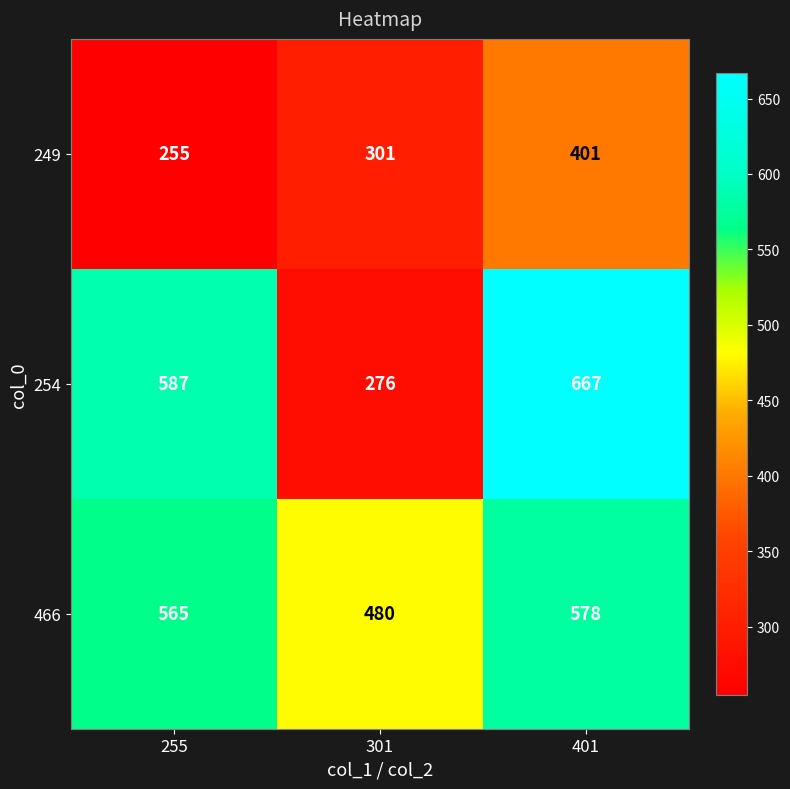

What is the sum of all 466 values?

1623